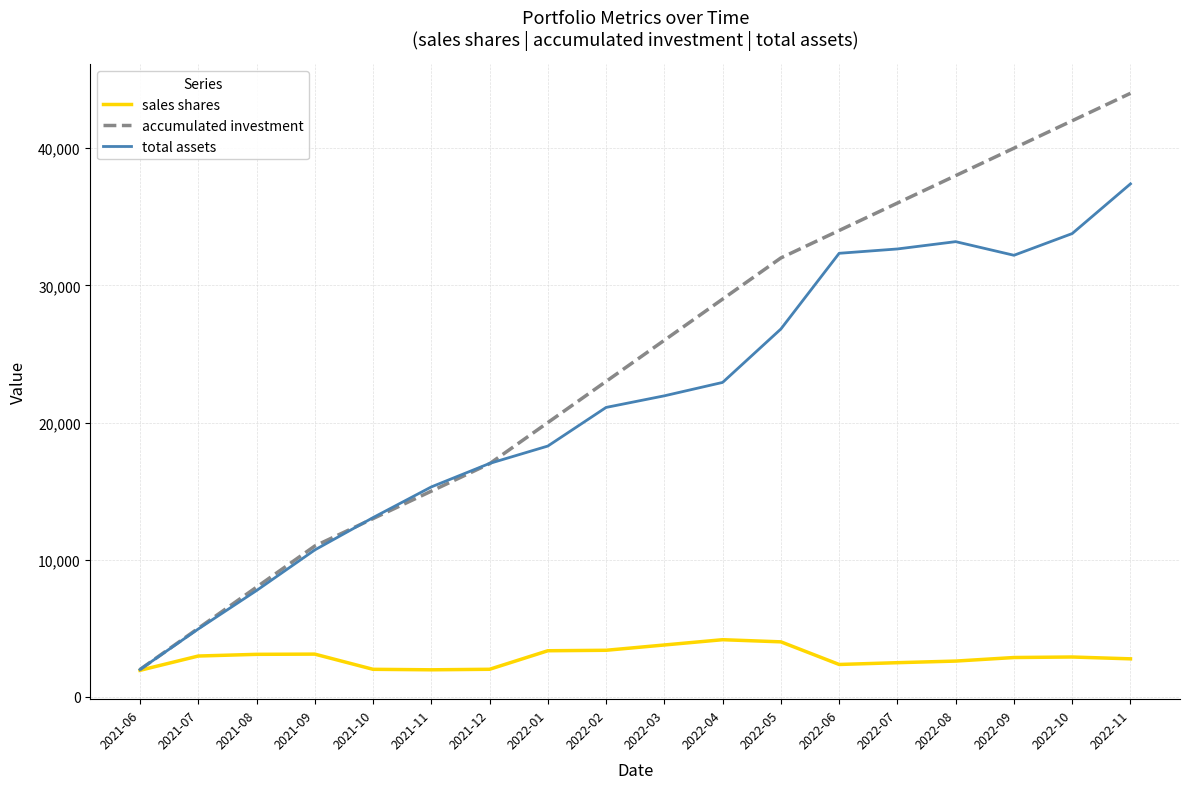

List the series in order of their peak value, highest first.

accumulated investment, total assets, sales shares